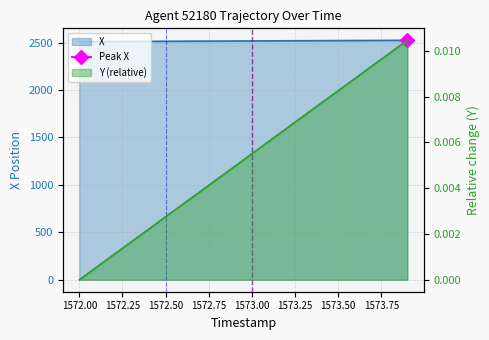

True or false: Y and X intersect in this chart.

False